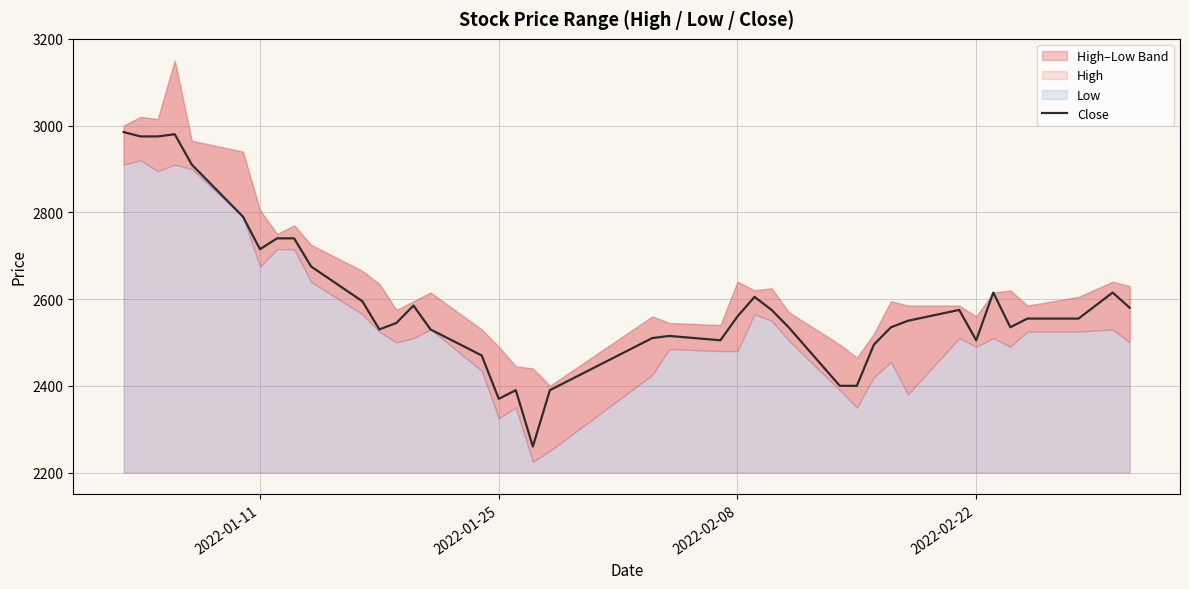

What is the minimum value for Close?

2260